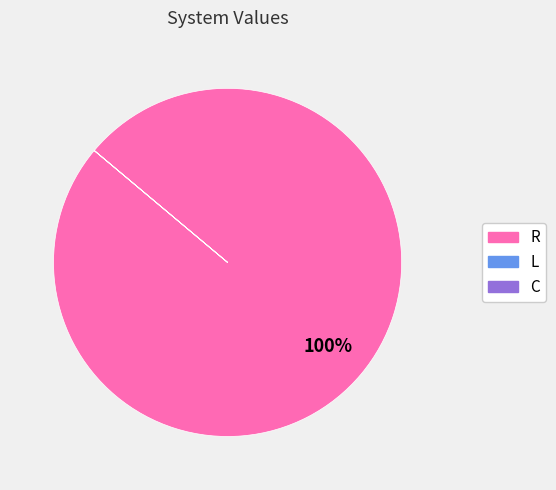

True or false: R accounts for 100% of the total.

True